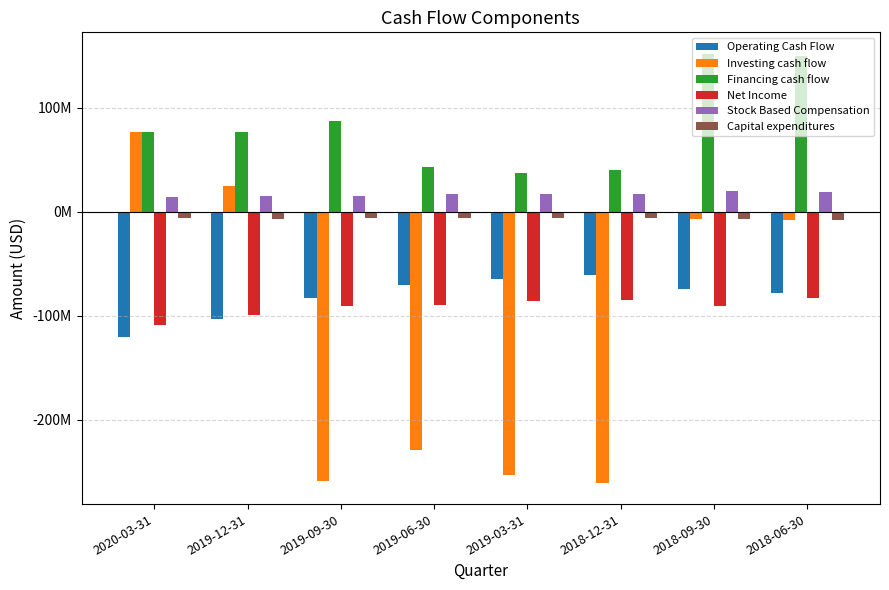

Does the chart contain any negative values?

Yes